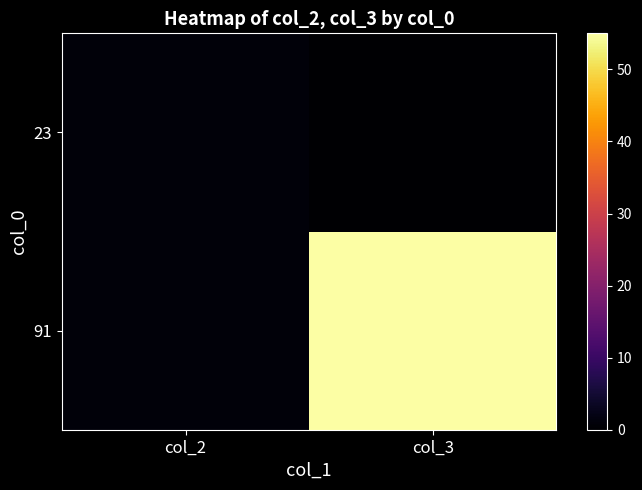

Which label corresponds to the largest value in the chart?

col_3